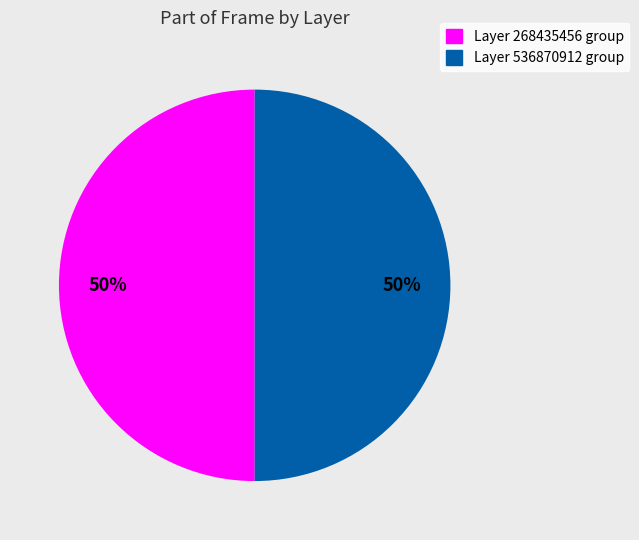

Is the sum of Layer 268435456 group and Layer 536870912 group greater than half?

Yes